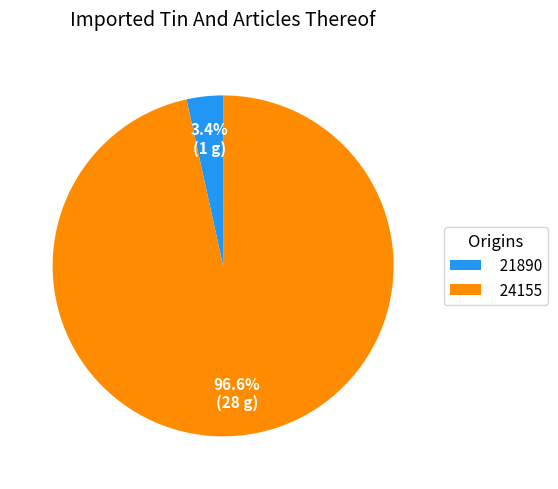

Which has a higher value, 24155 or 21890?

24155